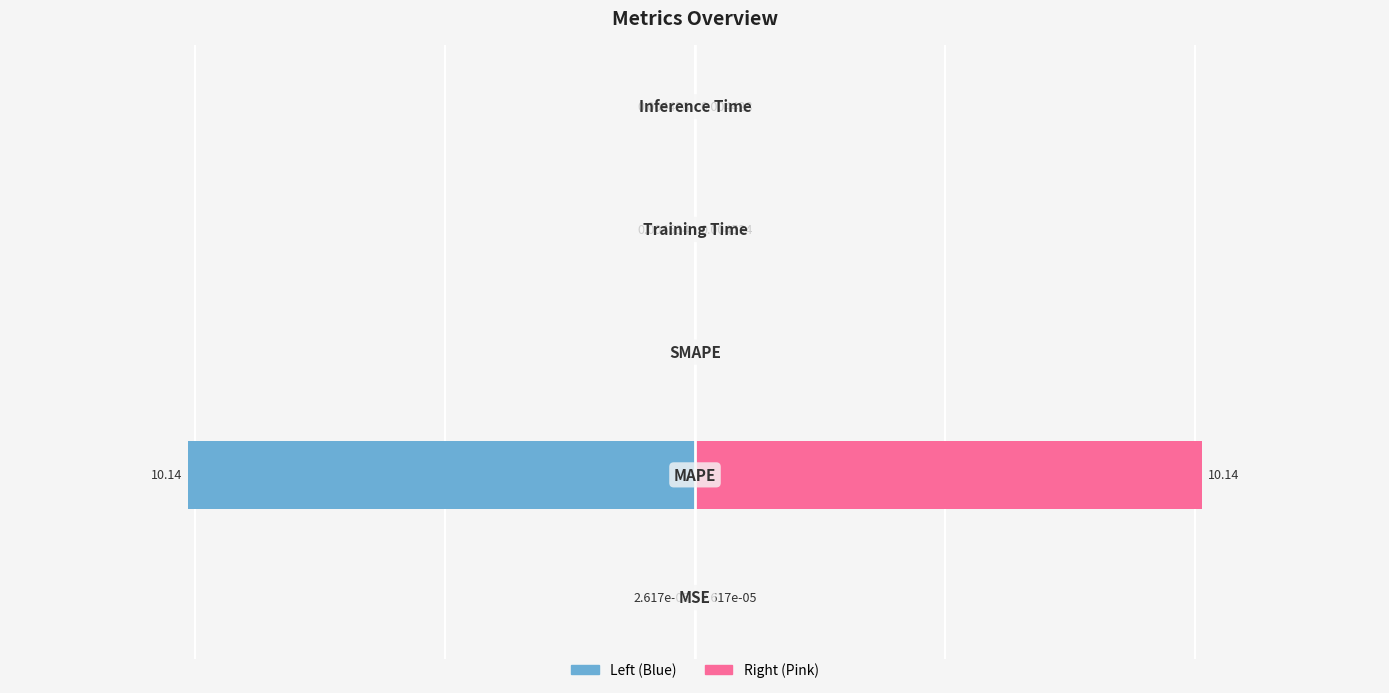

At how many categories does at least one series exceed 5?

1